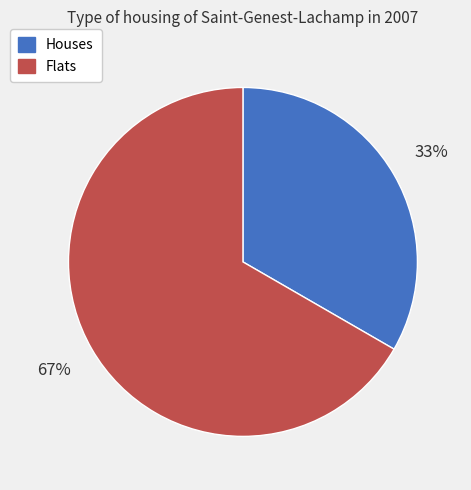

To the nearest percent, what is the average slice percentage?

50%